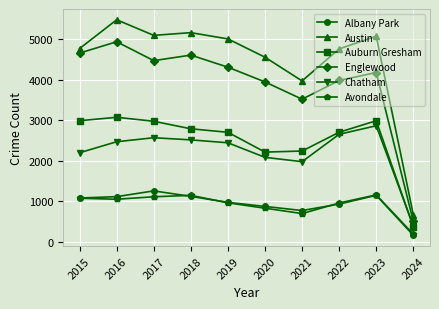

True or false: Albany Park and Austin cross at least once.

False